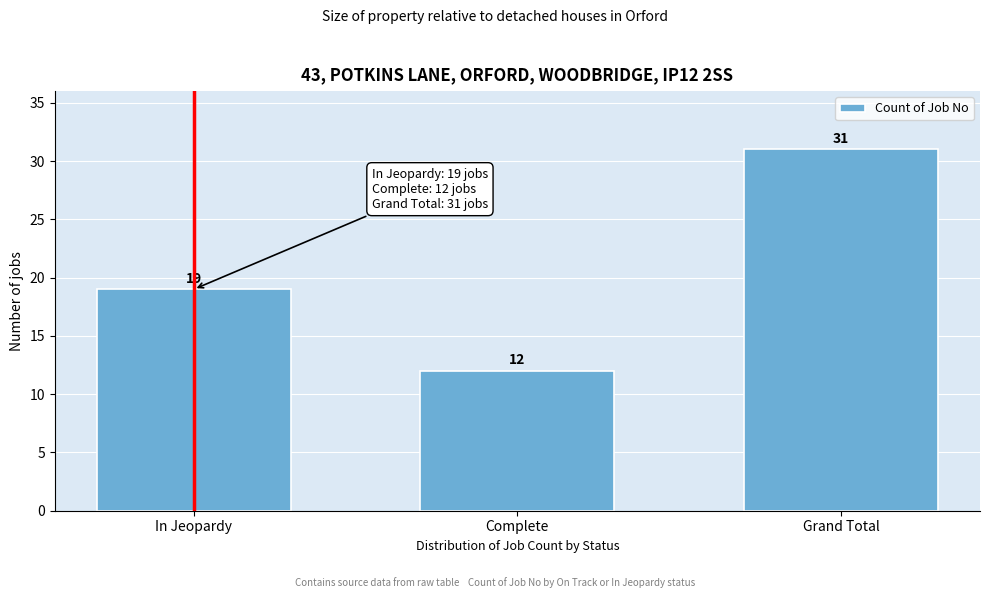

Reading left to right, what are all the values shown in this chart?

19	12	31